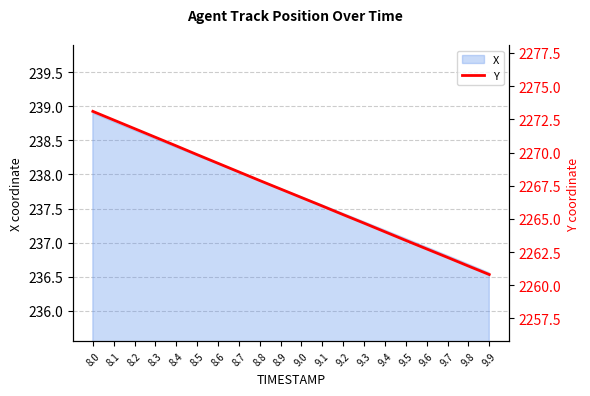

Is it true that X equals 237.4 at 9.2?

True